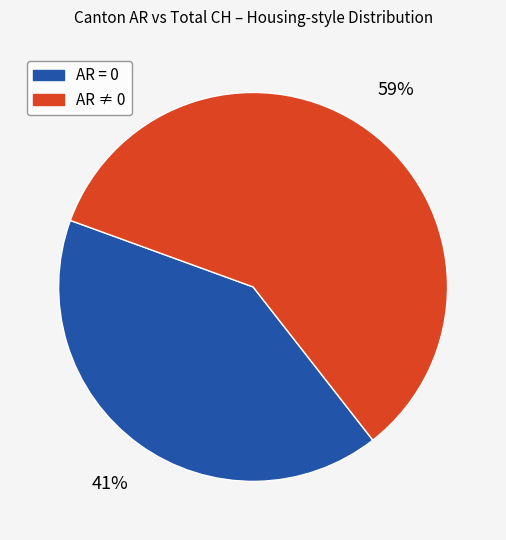

Is there a majority slice in this chart?

Yes